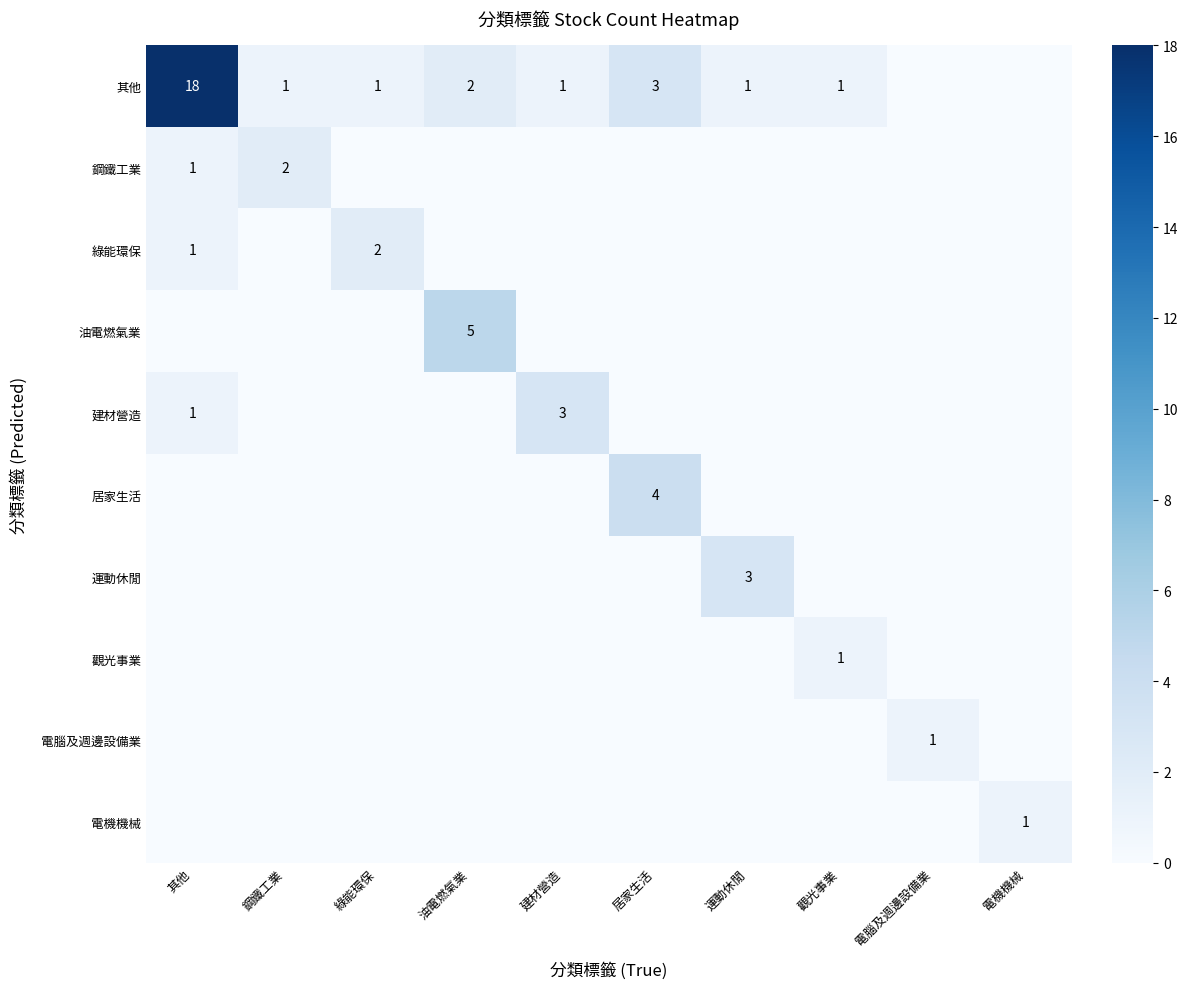

The 運動休閒 series shows 5 at 運動休閒. True or false?

False